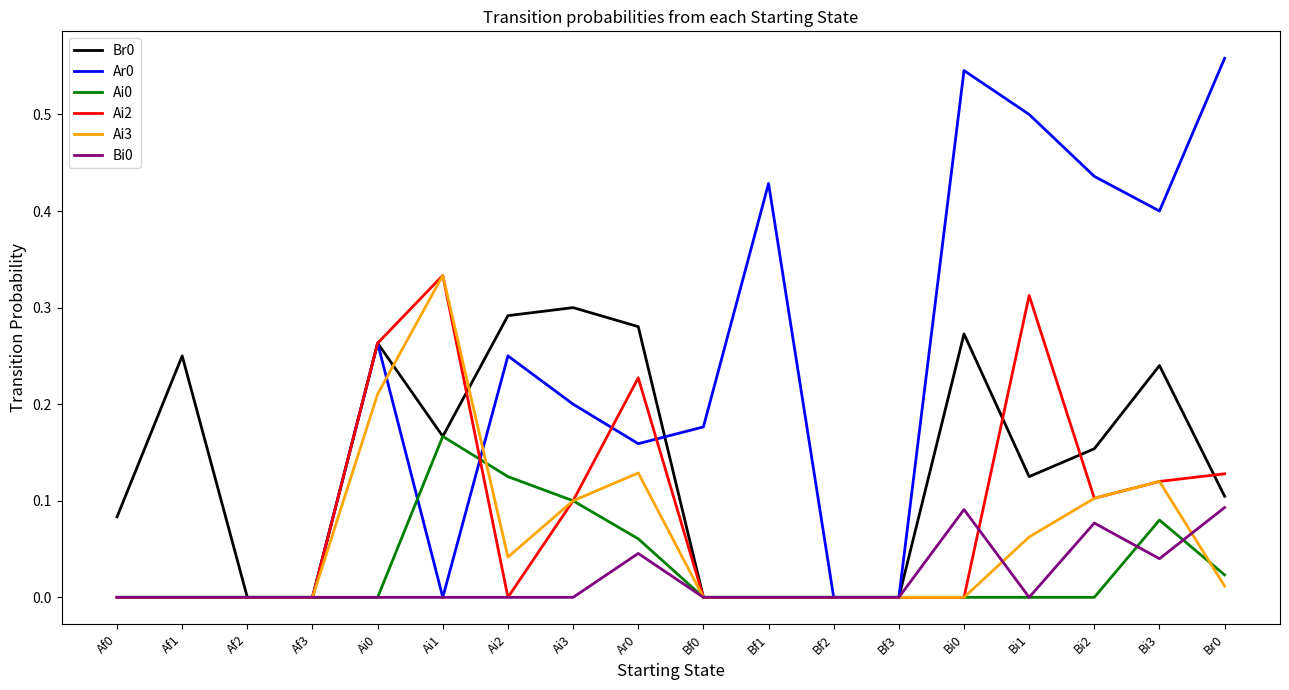

Between Ai3 and Ar0, which series saw the biggest shift?

Ai2